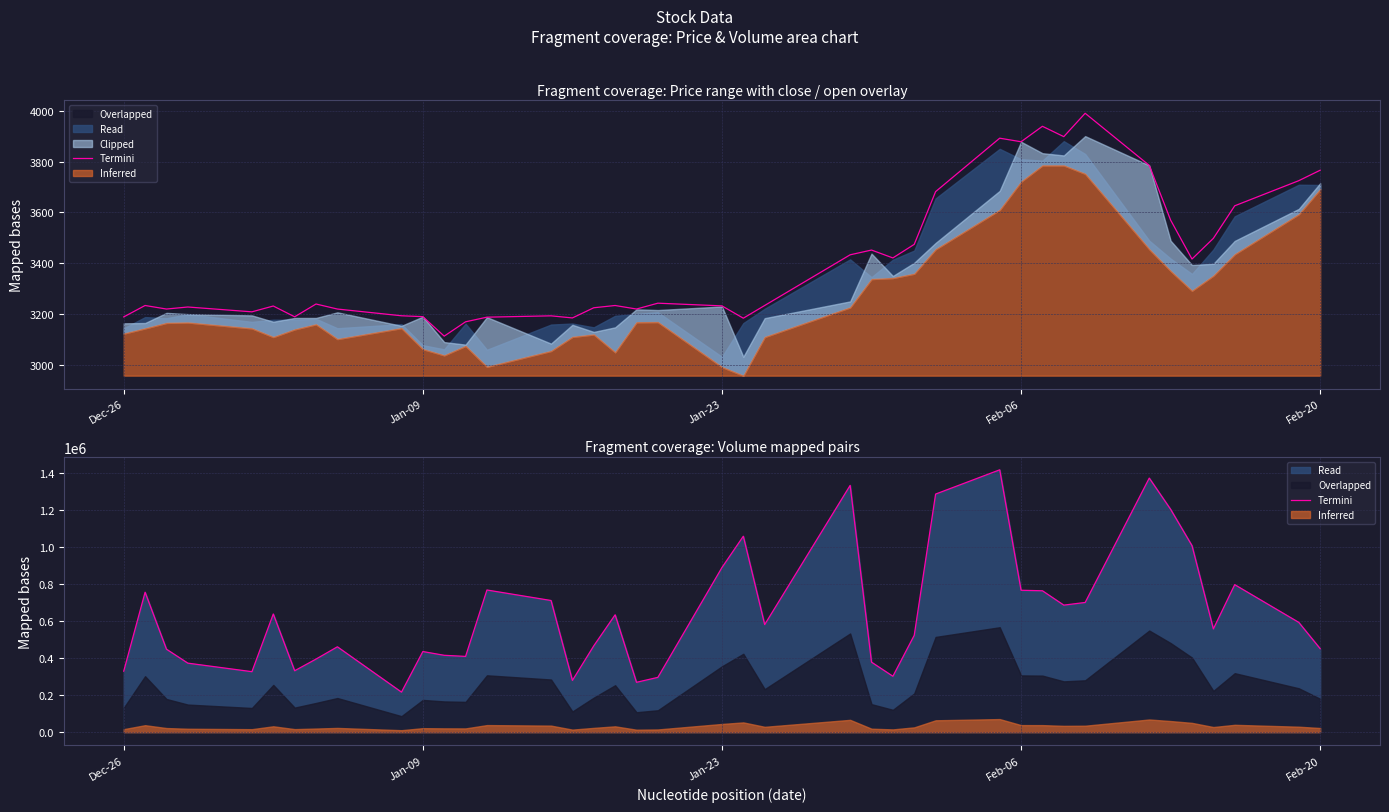

How many points are higher than both their immediate neighbors (excluding endpoints)?

11